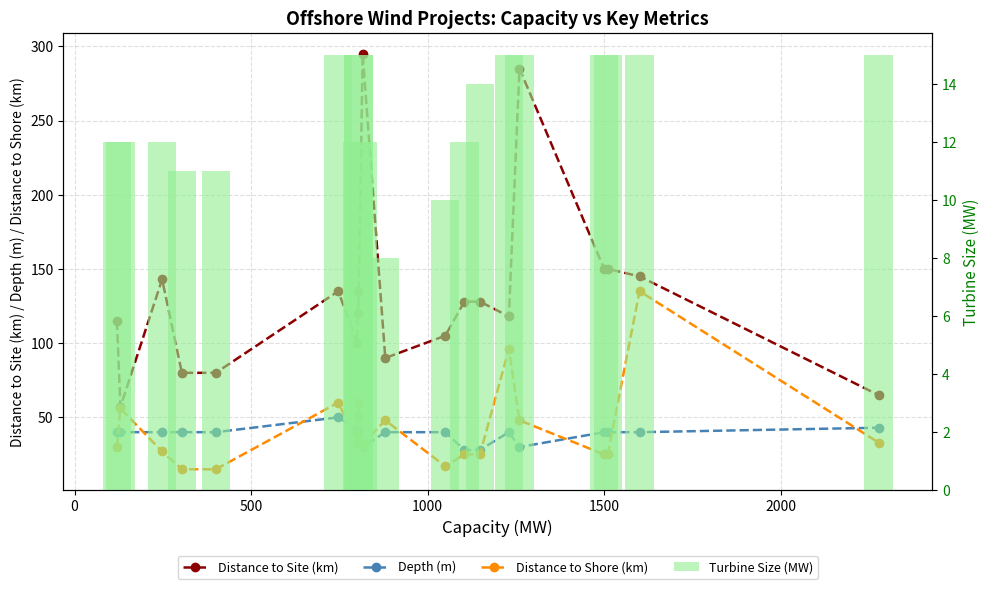

What is the average value of the Depth (m) series?

39